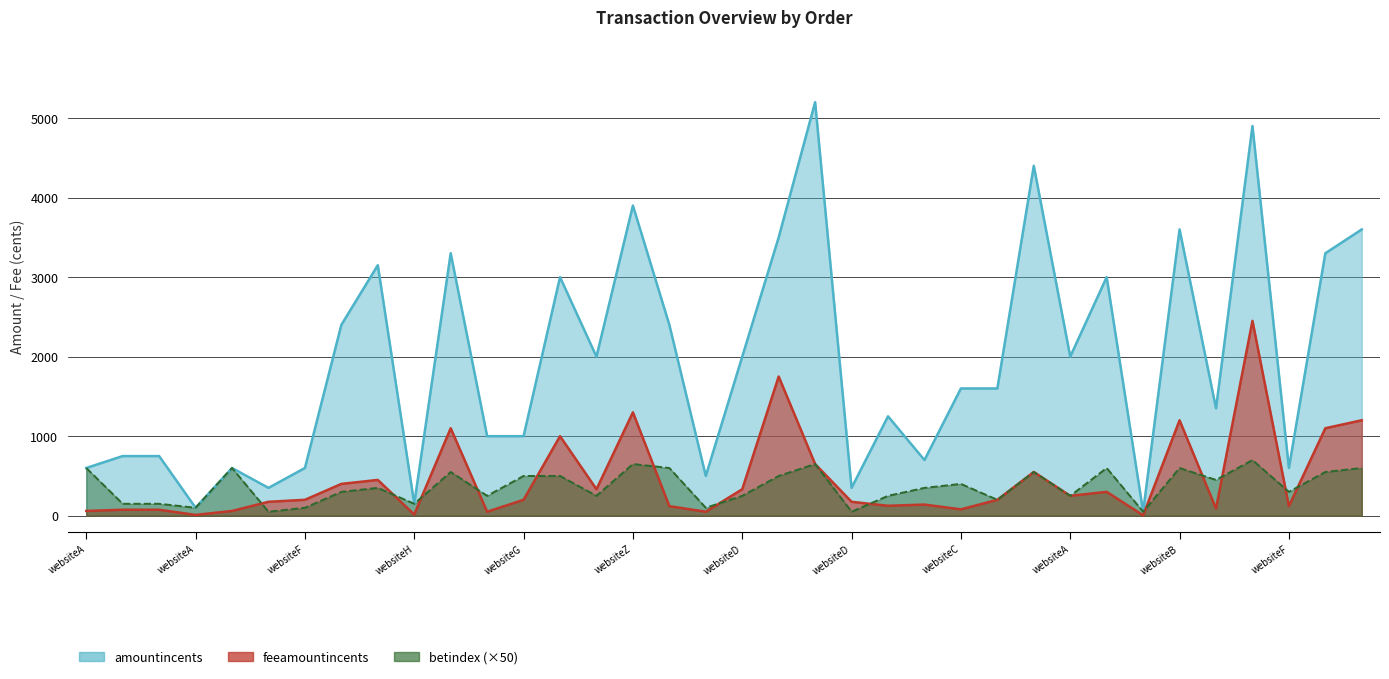

What are all the series names shown in the legend?

amountincents, feeamountincents, betindex